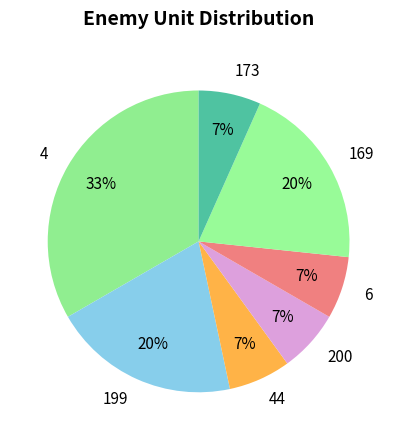

Combined, do 199 and 169 account for over 50%?

No